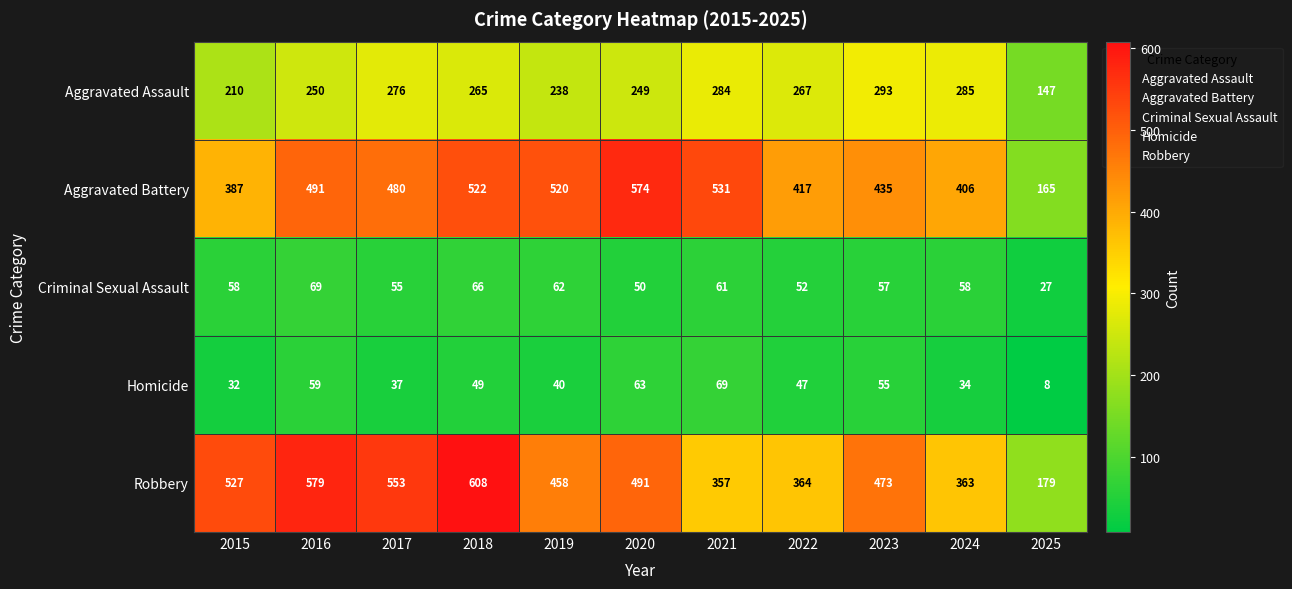

What is the difference between the Homicide values at 2017 and 2024?

3